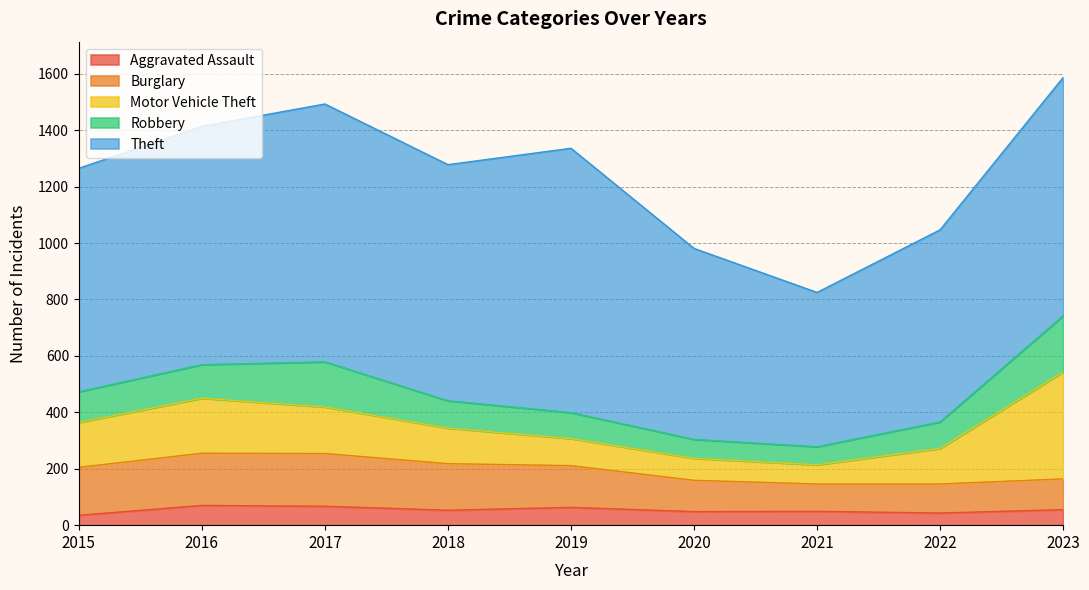

True or false: Robbery and Theft cross at least once.

False